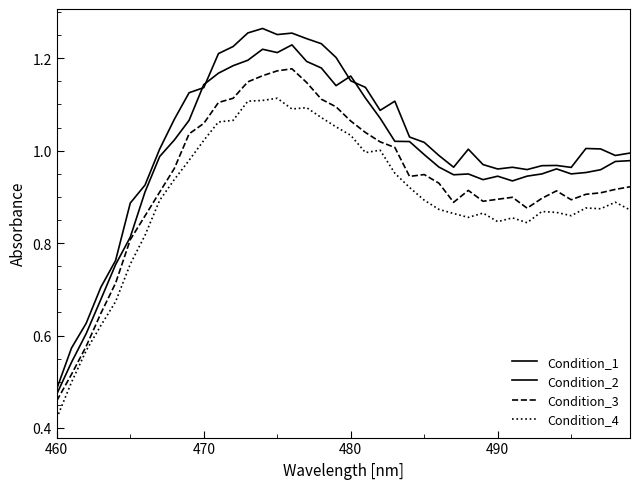

True or false: Condition_1 has more than 0 points higher than both neighbors.

True